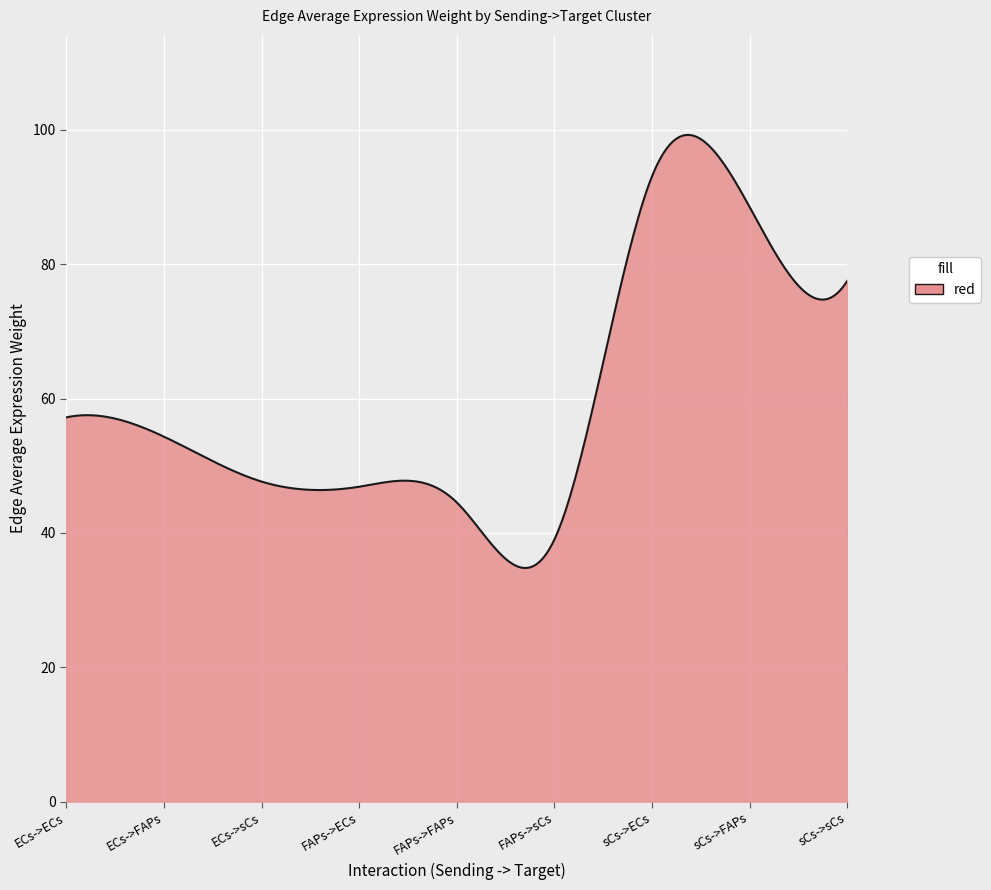

What is the difference between the maximum and minimum values?

64.5